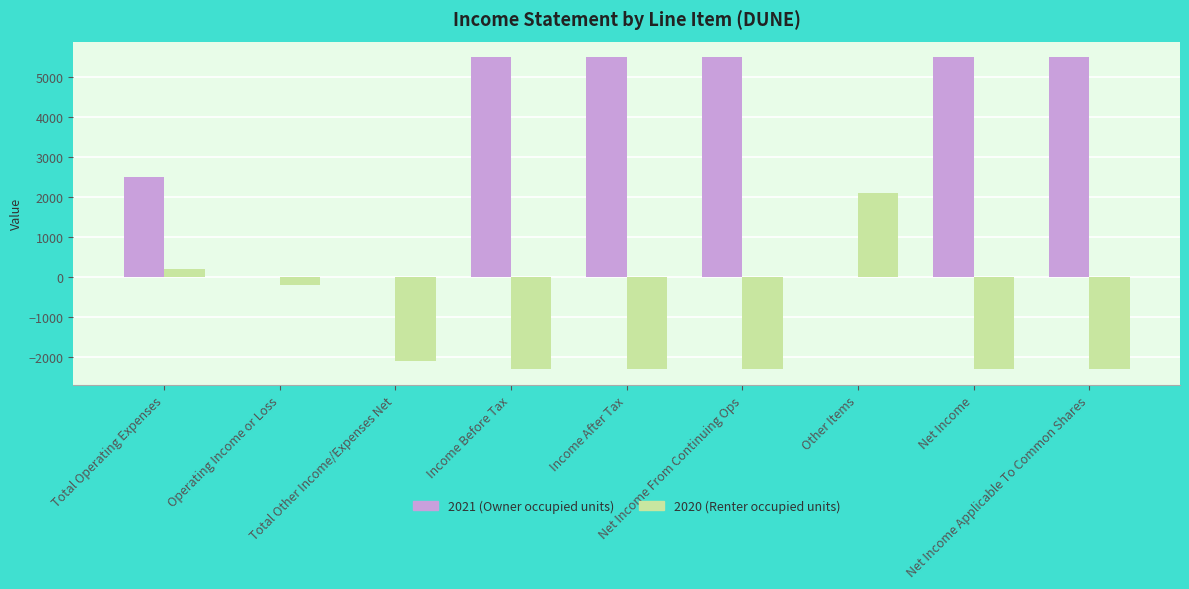

What is the sum of all 2020 (Renter occupied units) values?

-11500